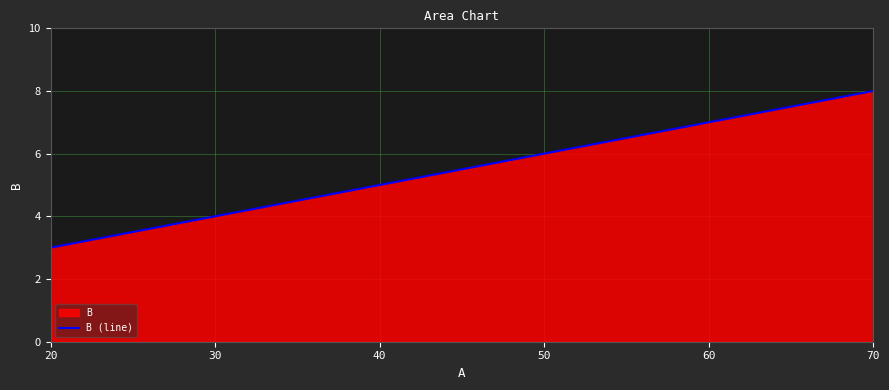

List the labels in order of value, smallest first.

20, 30, 40, 50, 60, 70